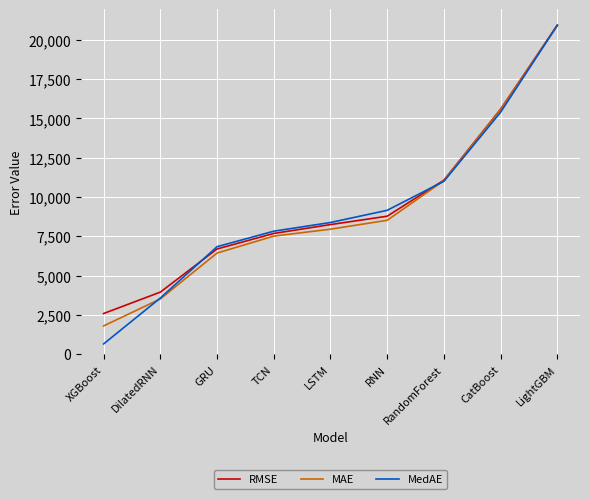

Reading left to right, transcribe all the data shown in this chart.

RMSE: XGBoost=2586.3	DilatedRNN=3948.1	GRU=6694.1	TCN=7683.3	LSTM=8247.5	RNN=8780.3	RandomForest=11074.2	CatBoost=15591.9	LightGBM=20944.6
MAE: XGBoost=1796.5	DilatedRNN=3513.5	GRU=6434.1	TCN=7512.9	LSTM=7954.9	RNN=8519.1	RandomForest=11045.3	CatBoost=15559.5	LightGBM=20919.0
MedAE: XGBoost=650.3	DilatedRNN=3571.2	GRU=6838.9	TCN=7826.5	LSTM=8379.1	RNN=9155.4	RandomForest=11001.3	CatBoost=15399.0	LightGBM=20932.7